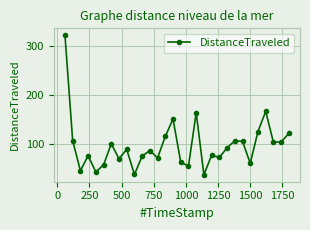

What is the average value?

97.8